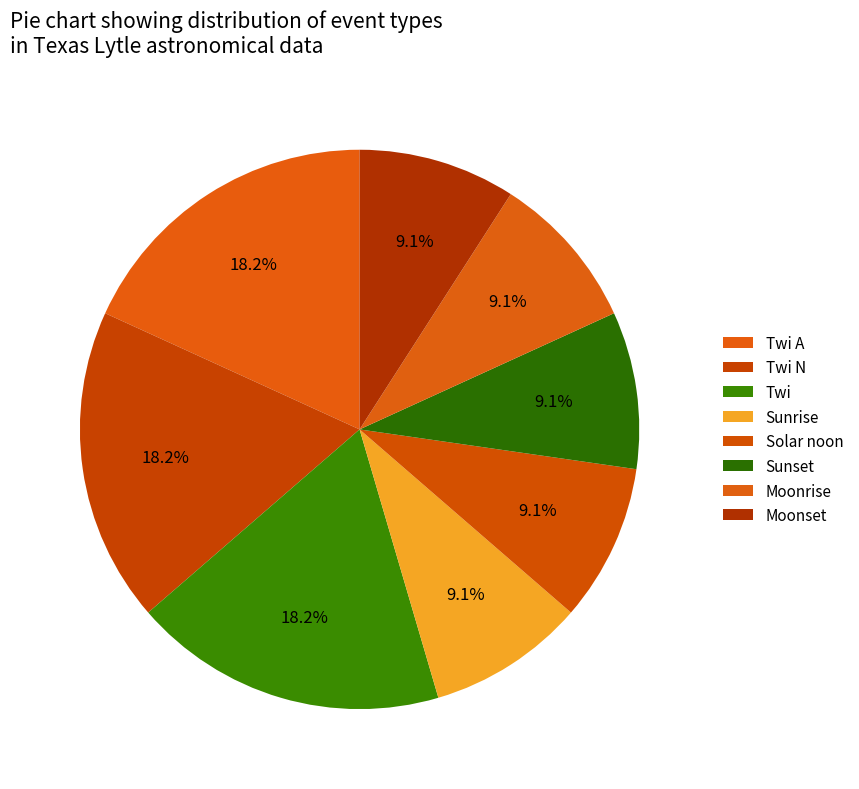

Count the number of slices in the pie.

8